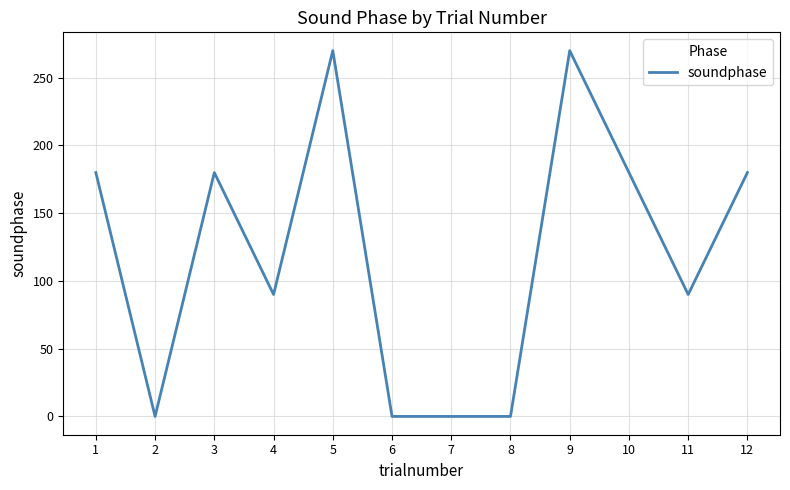

How many values are below 180?

6